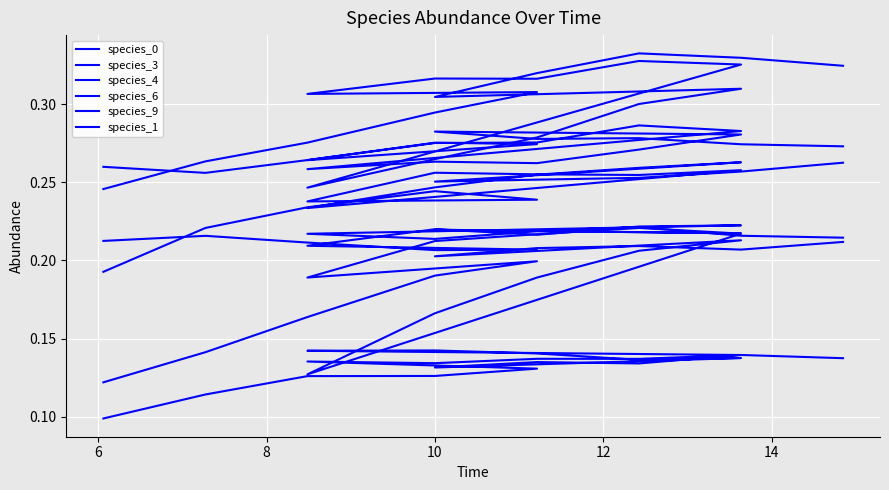

What is the difference between the maximum and minimum values in the species_6 series?

0.1